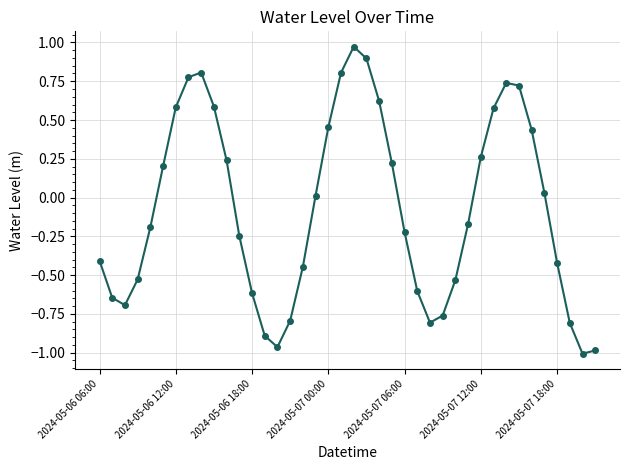

How many points are higher than both their immediate neighbors (excluding endpoints)?

3